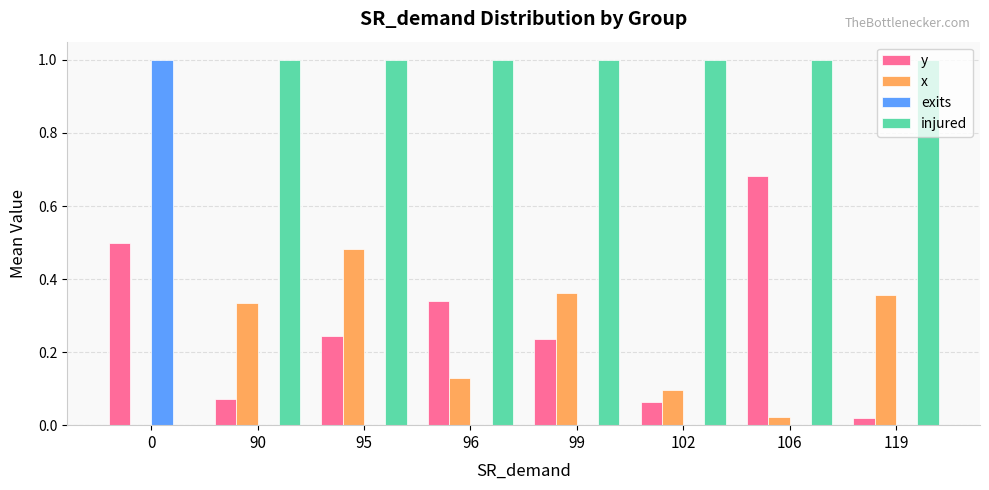

Which series has the largest total across all categories?

injured